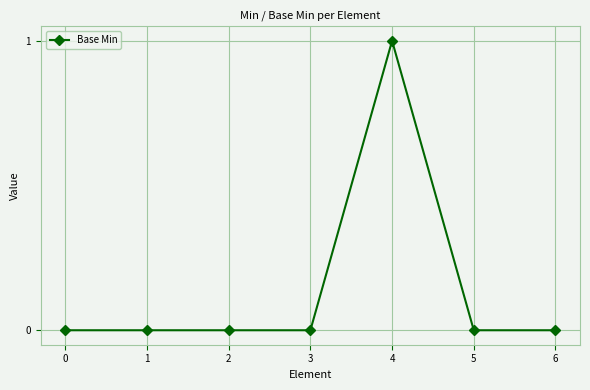

Which category has the highest value across all series?

4